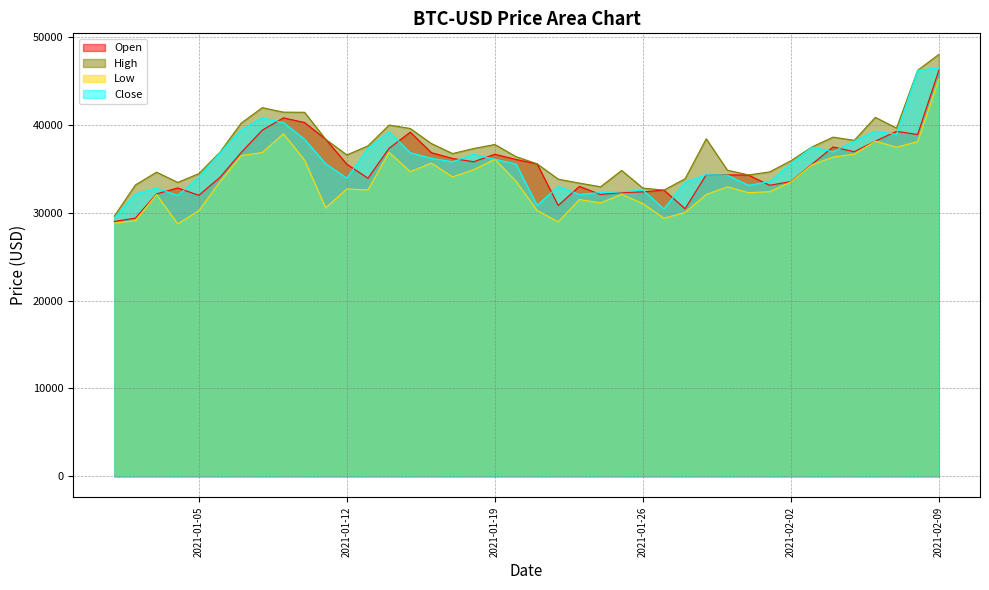

How many lines are shown in the chart?

4